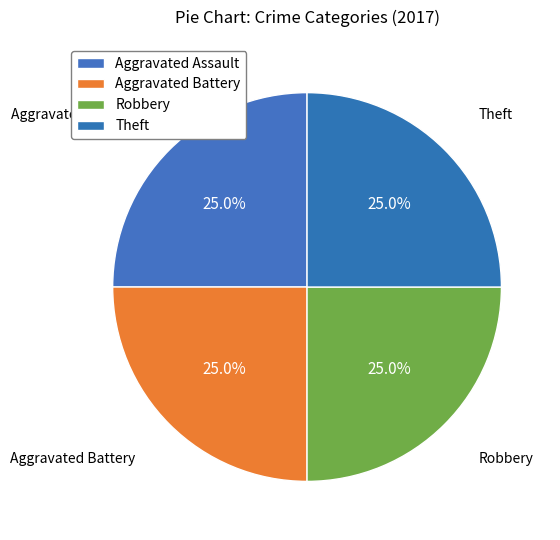

To the nearest percent, what percentage of the pie is Aggravated Battery?

25%